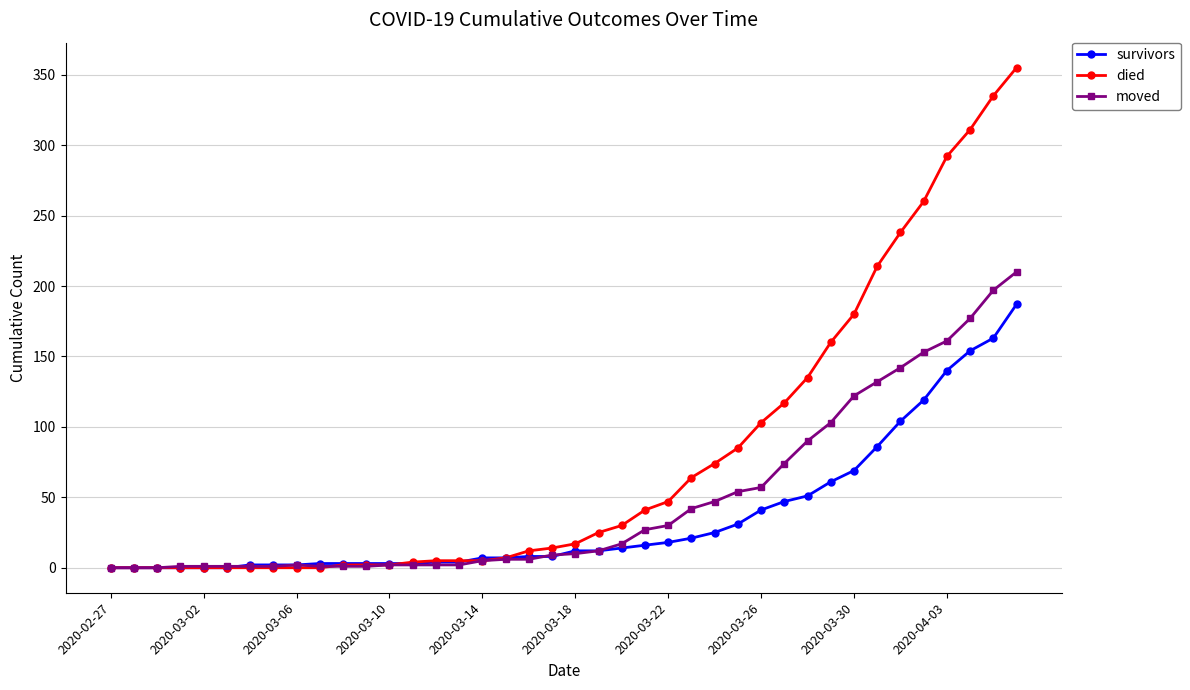

What is the value of the died point at the 37th from the left?

292